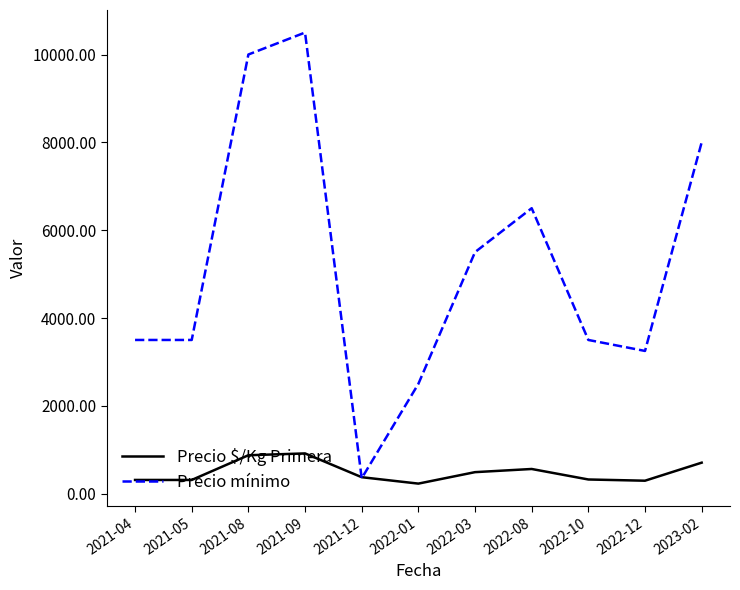

What is the average value of the Precio mínimo series?

5190.9